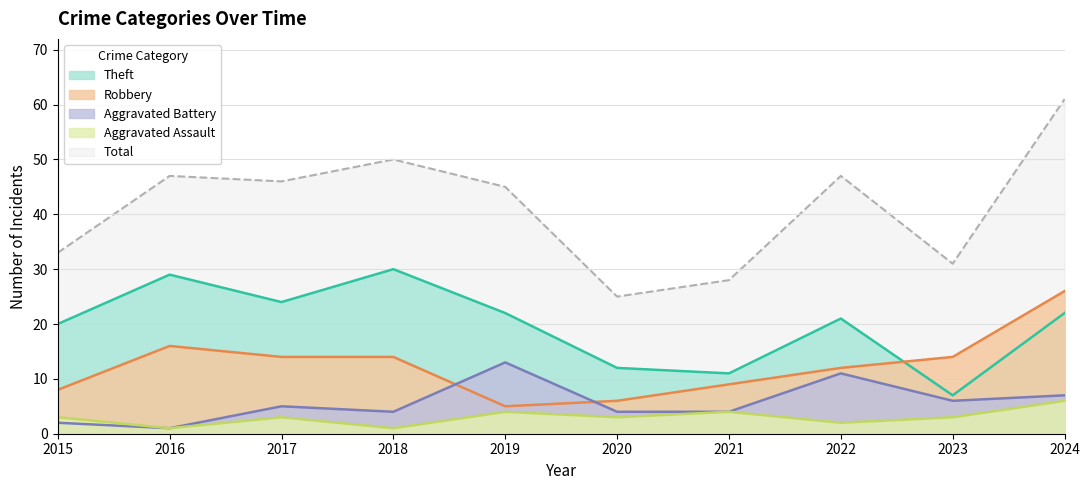

What is the average value of the Aggravated Assault series?

3